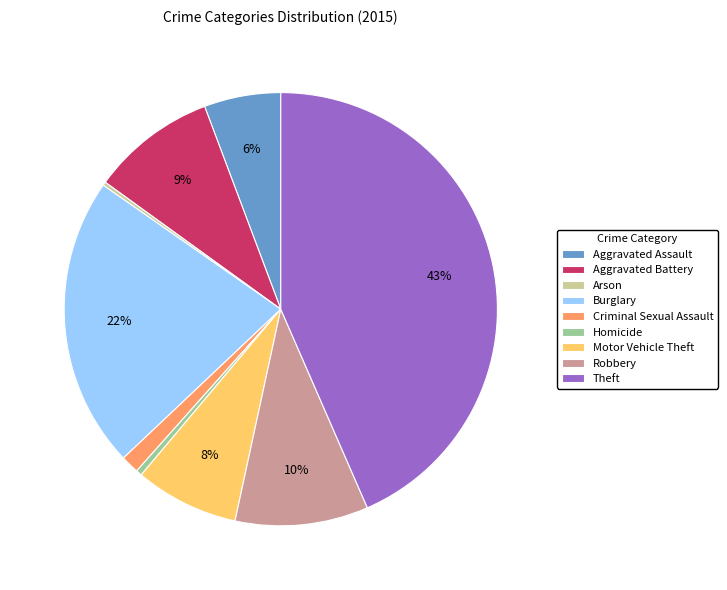

What percentage is the Burglary slice, to the nearest percent?

22%